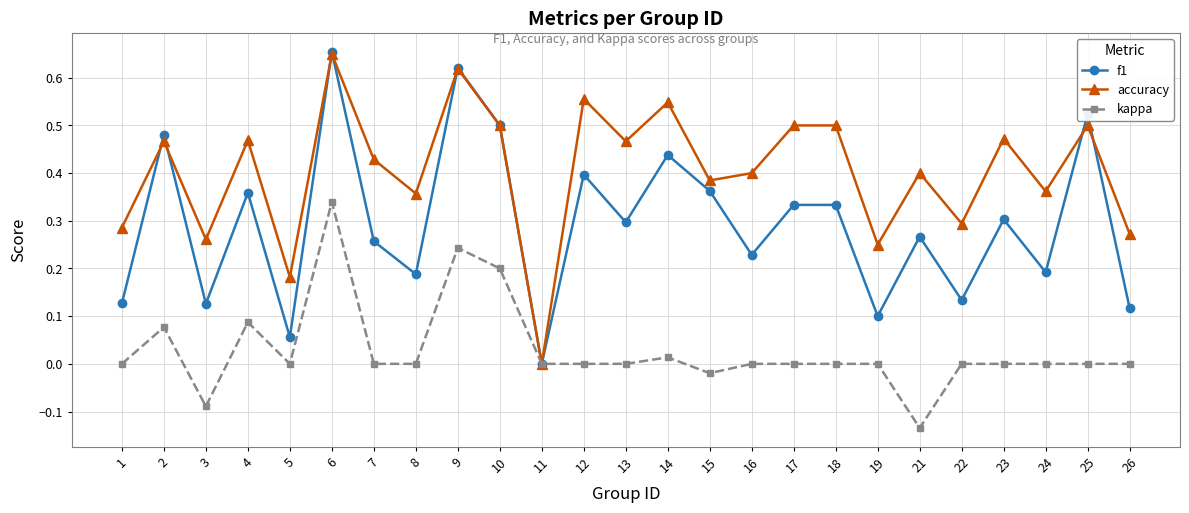

Which label corresponds to the largest value in the chart?

6